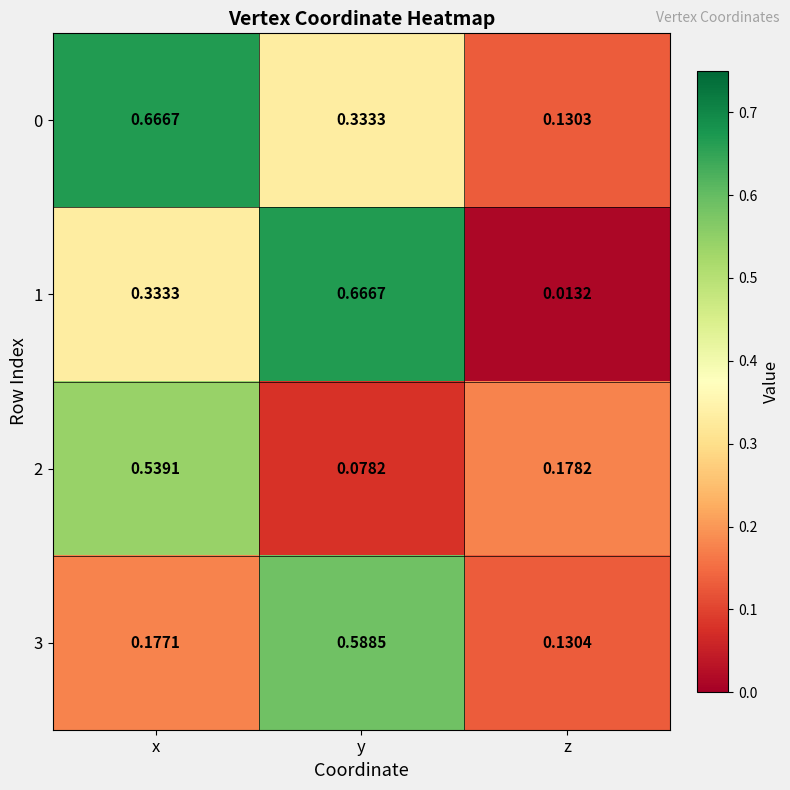

List the labels in order of 2 value, largest first.

x, z, y